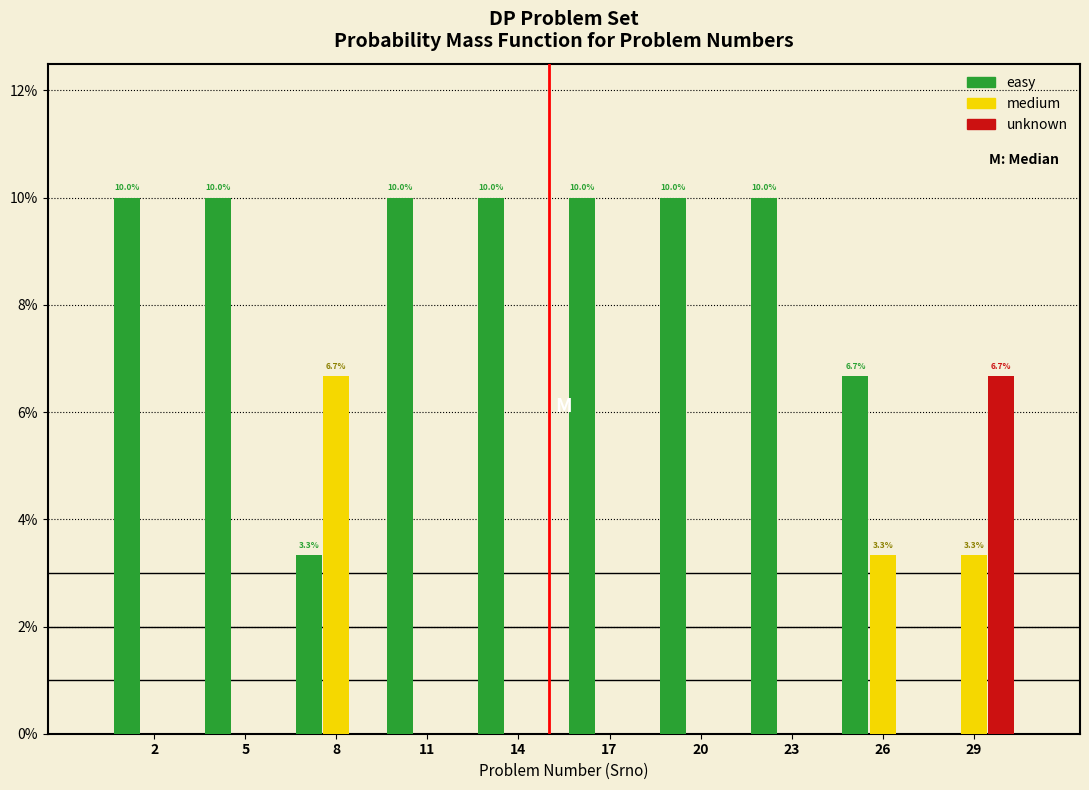

Reading left to right, extract all data points from this chart.

easy: 2=10.0	5=10.0	8=3.3	11=10.0	14=10.0	17=10.0	20=10.0	23=10.0	26=6.7	29=0.0
medium: 2=0.0	5=0.0	8=6.7	11=0.0	14=0.0	17=0.0	20=0.0	23=0.0	26=3.3	29=3.3
unknown: 2=0.0	5=0.0	8=0.0	11=0.0	14=0.0	17=0.0	20=0.0	23=0.0	26=0.0	29=6.7